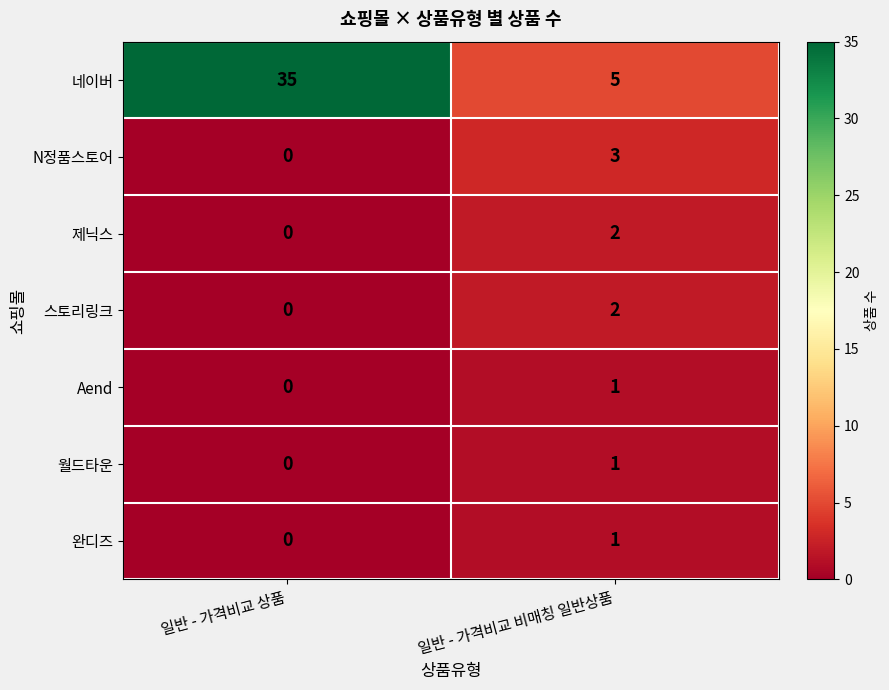

List the labels in order of 제닉스 value, smallest first.

일반 - 가격비교 상품, 일반 - 가격비교 비매칭 일반상품